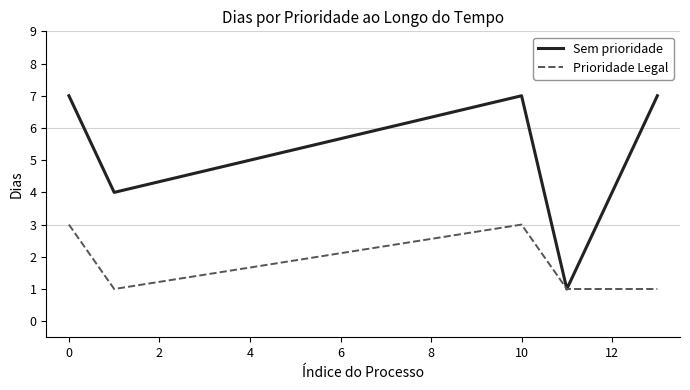

List the series in order of their peak value, highest first.

Sem prioridade, Prioridade Legal